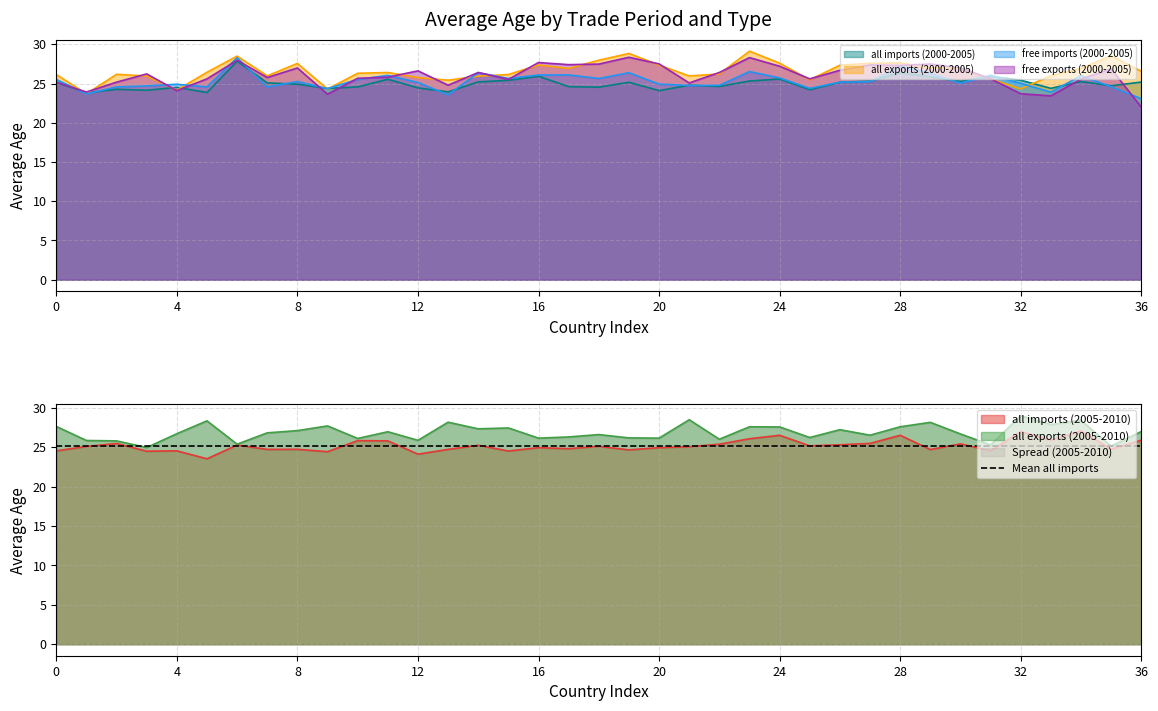

True or false: all imports (2005-2010) has more than 1 points higher than both neighbors.

True